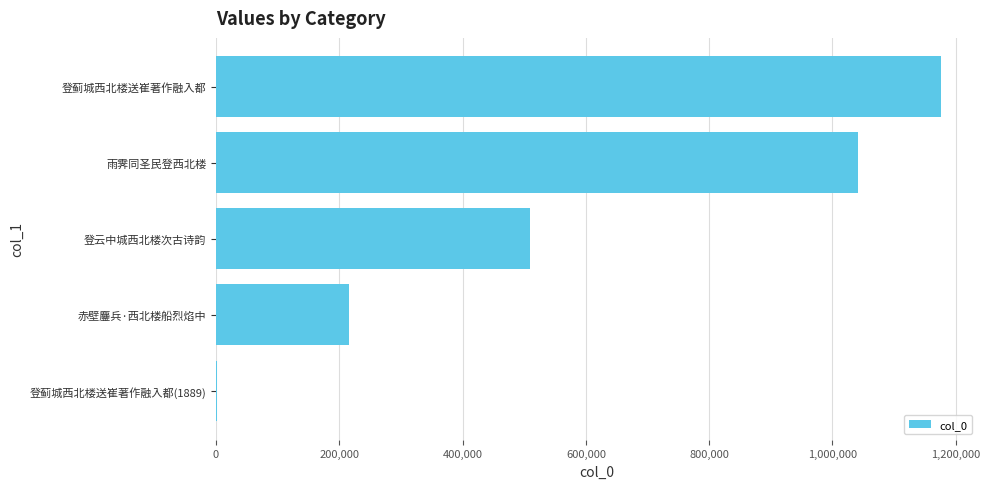

What is the sum of all values?

2945095